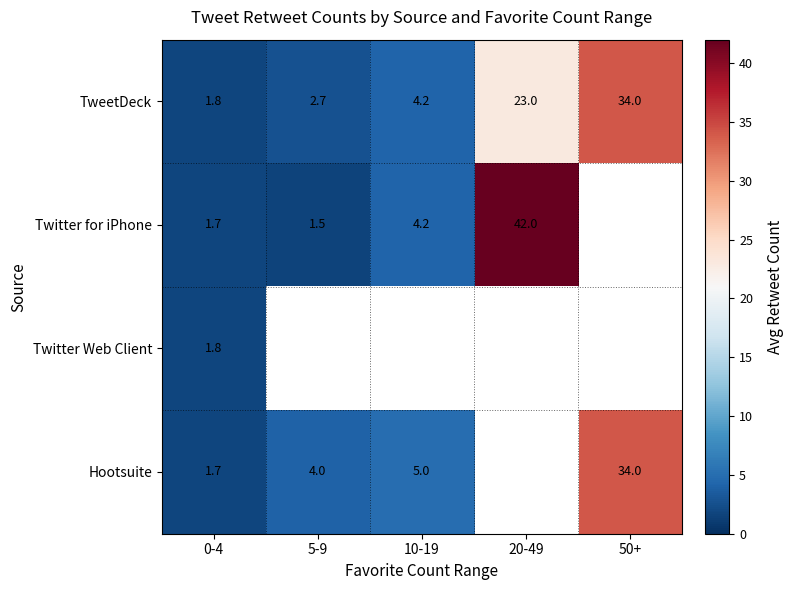

Is the value of Hootsuite at 5-9 greater than the value of Twitter Web Client at 0-4?

Yes